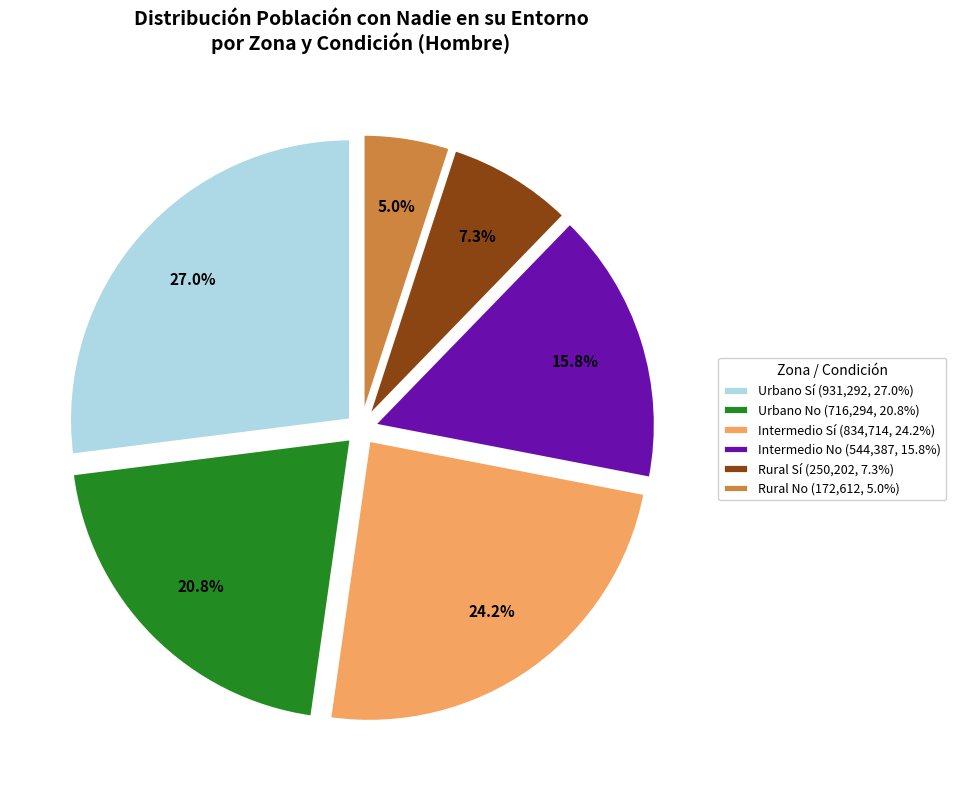

What portion of the pie excludes Urbano No (716,294, 20.8%)?

79.2%